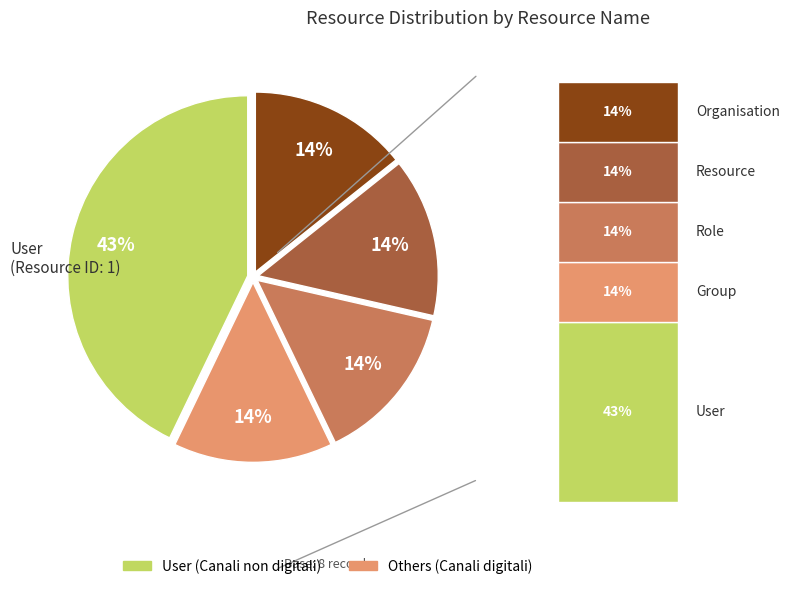

To the nearest percent, what is the difference between the largest and smallest slice percentages?

29%